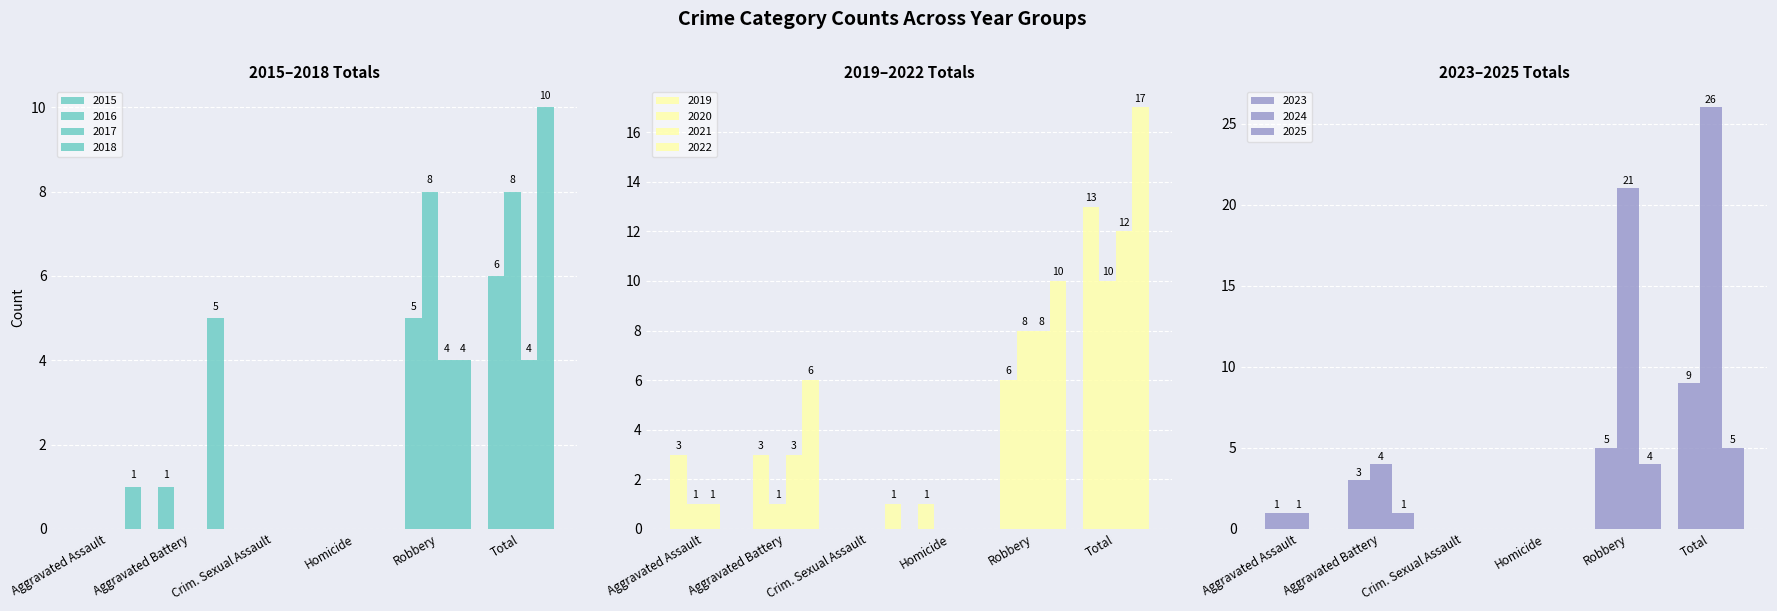

What position from the right is Aggravated Battery?

5